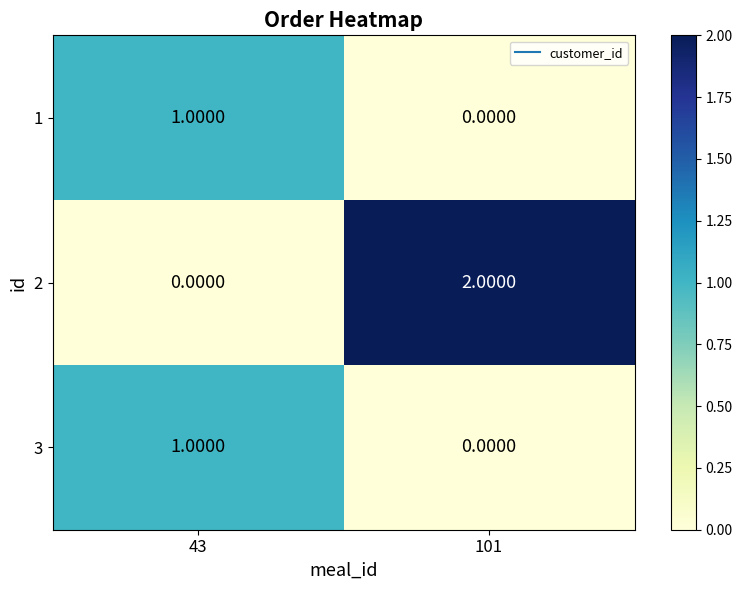

How many data points does each series have?

2